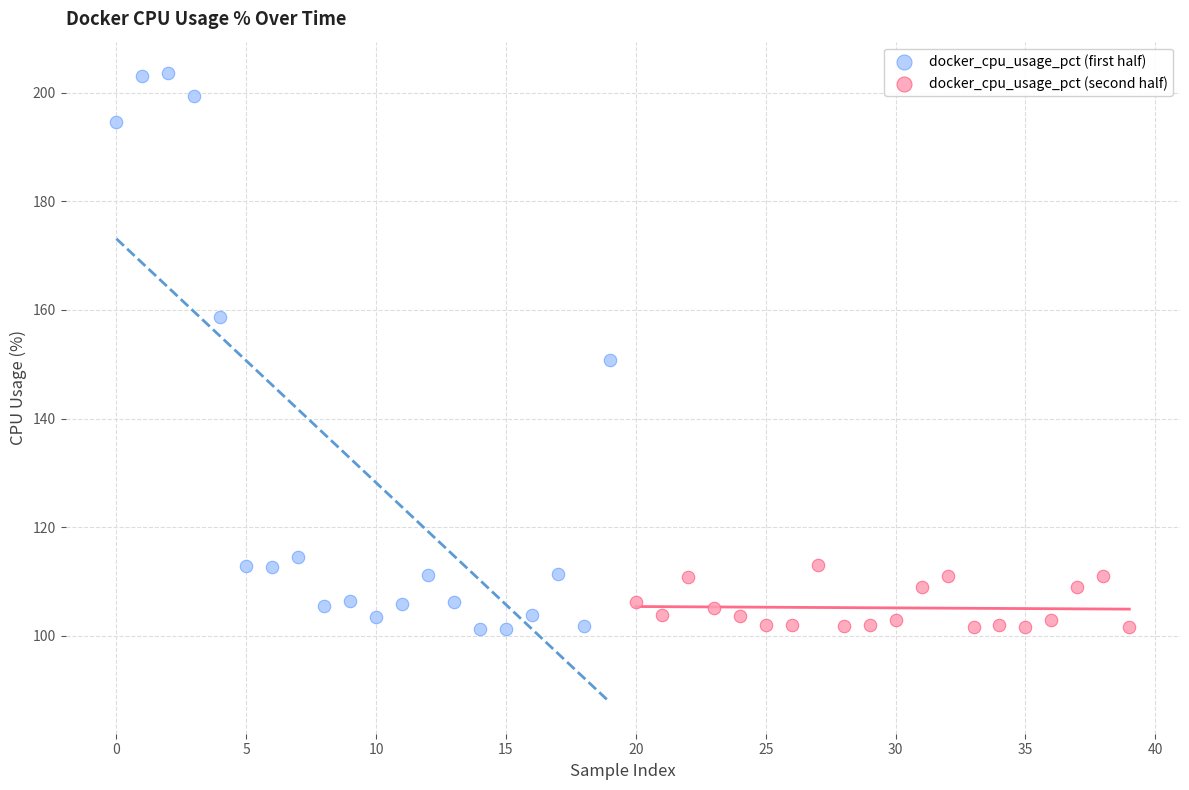

Which series contains the highest Y value?

docker_cpu_usage_pct (first half)